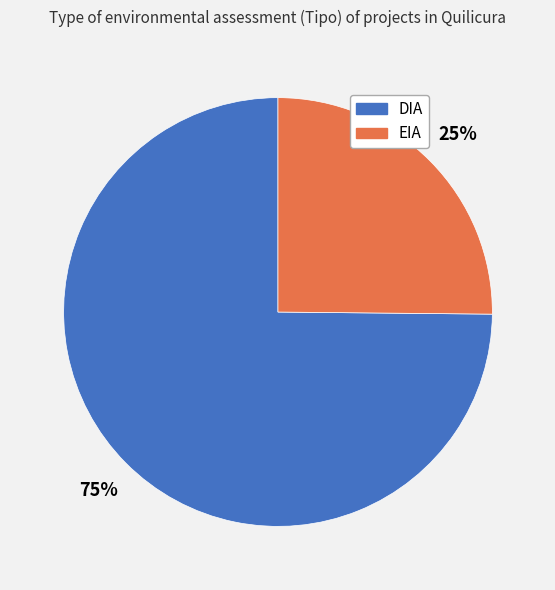

Which slice is the smallest?

EIA